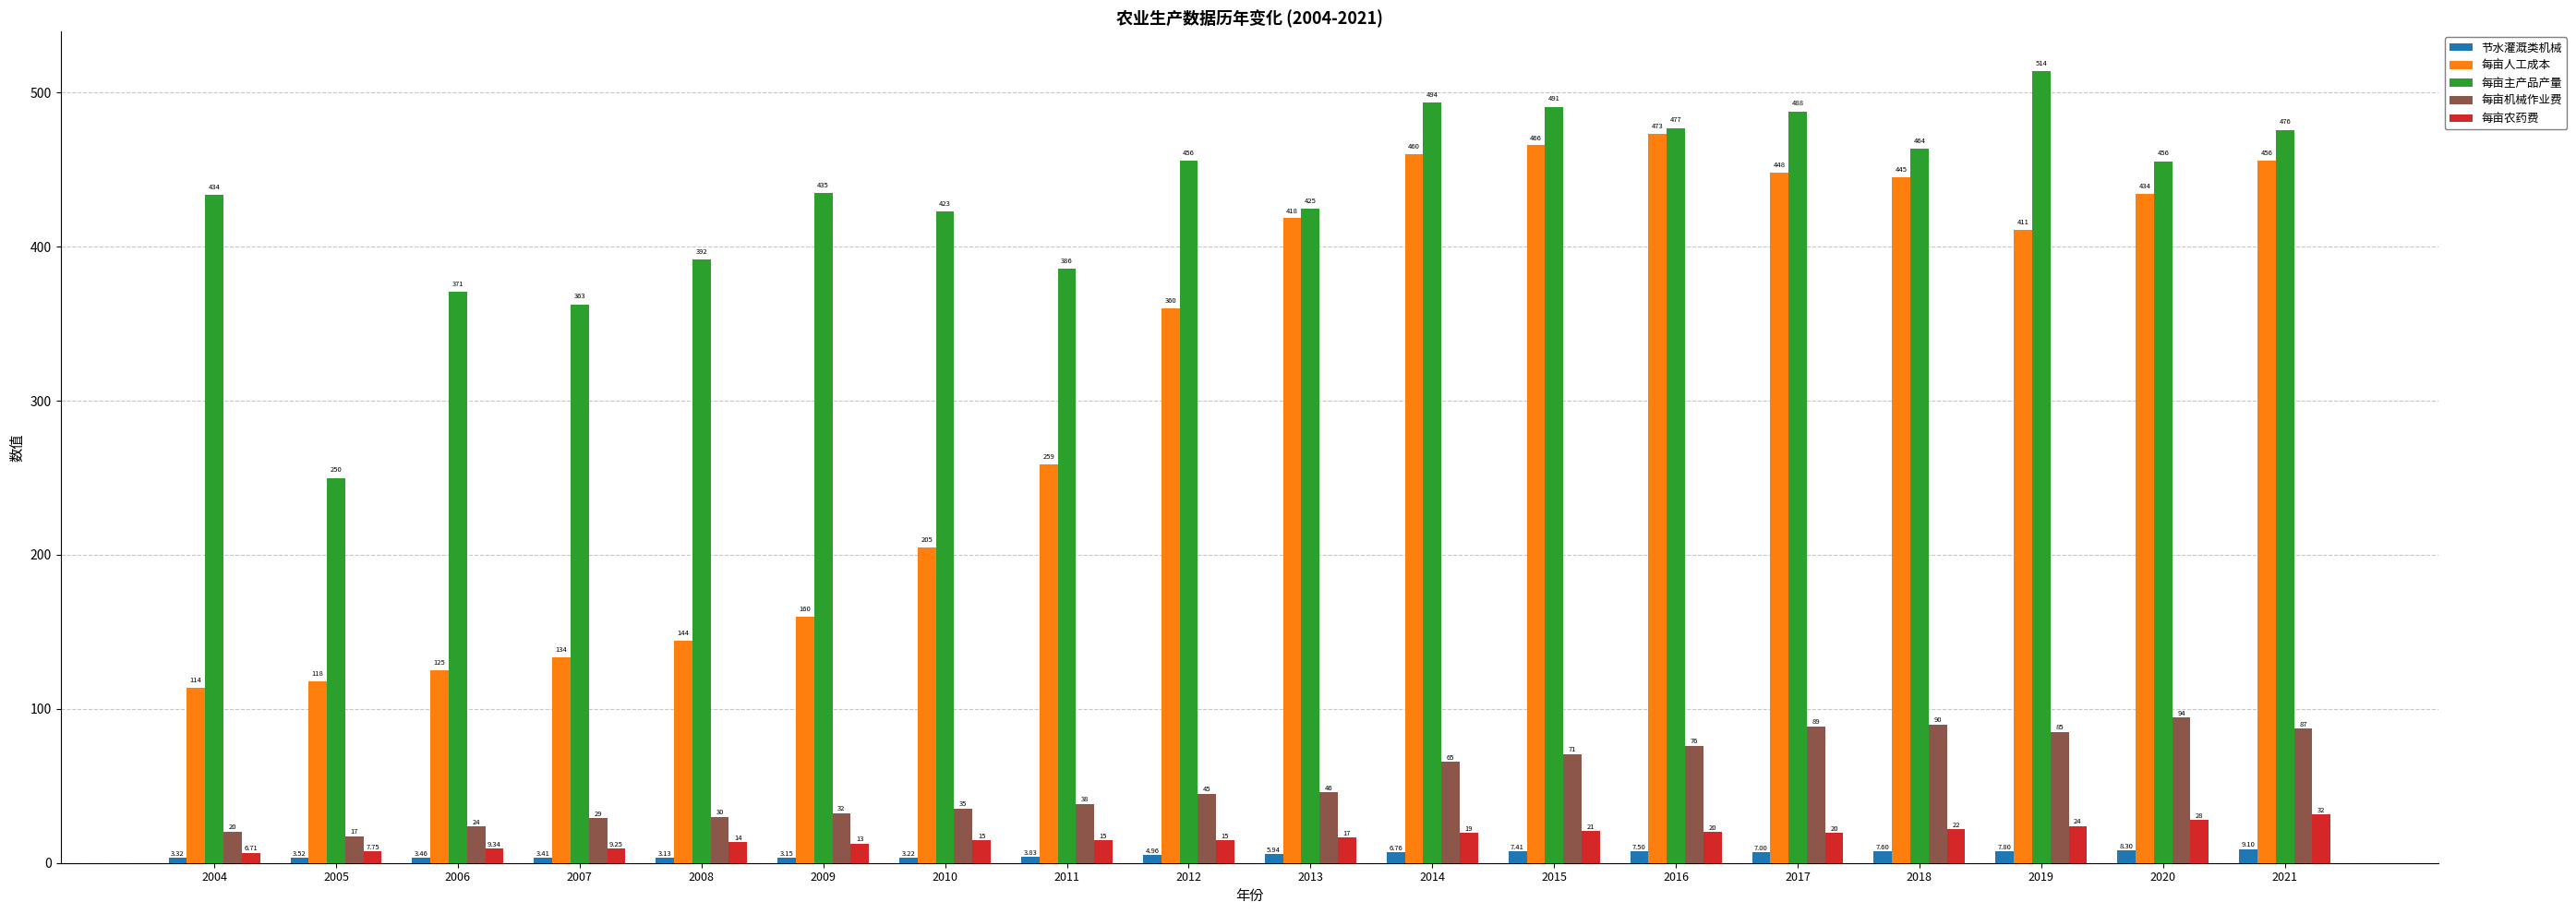

Which series has the largest range (max minus min)?

每亩人工成本